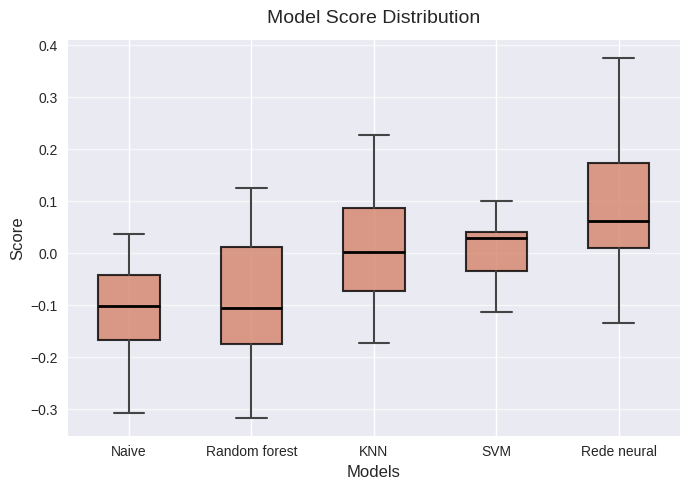

Where does the median line of the box for SVM sit on the y-axis? The values are not printed on the chart, so give them approximately, as read against the axis.

0.03